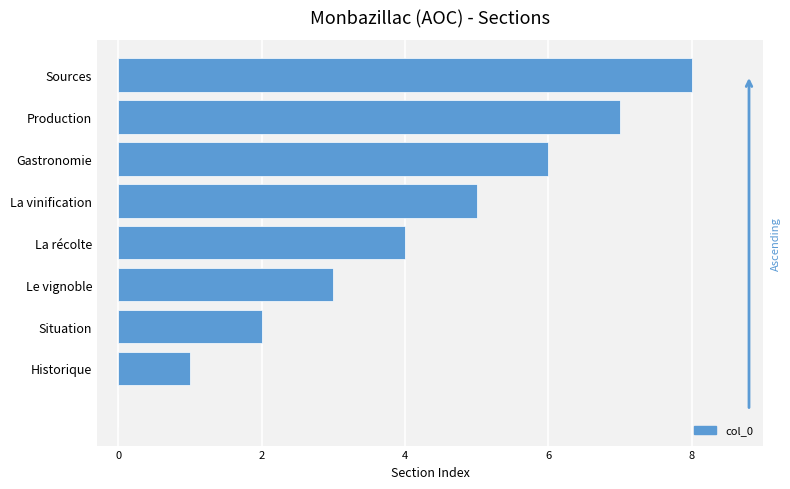

Are the bars horizontal?

Yes